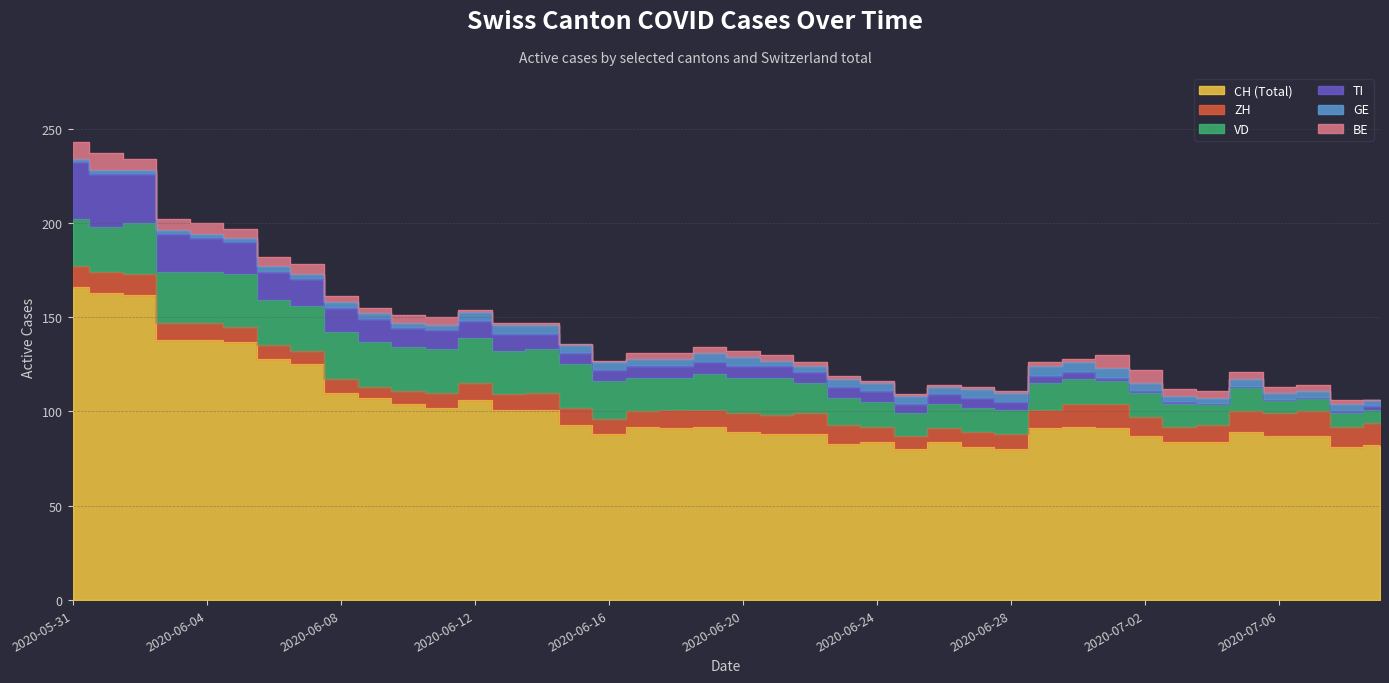

Rank the series by their maximum value, from highest to lowest.

CH, TI, VD, ZH, BE, GE